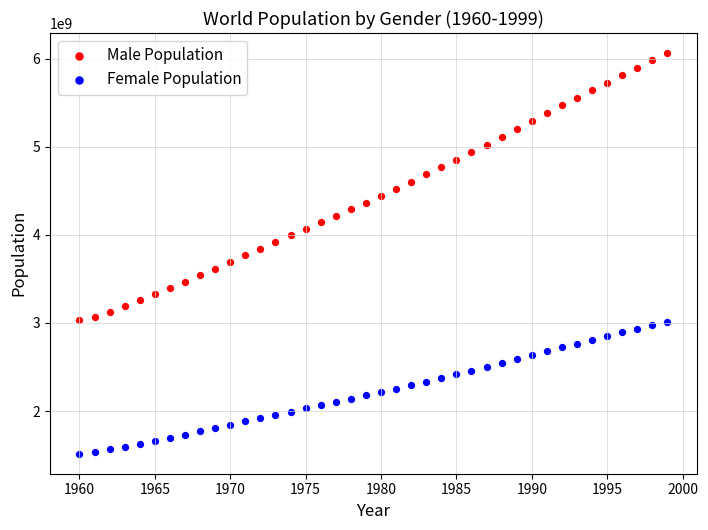

Across all data points, what is the range of Y values (max minus min)?

4545779585